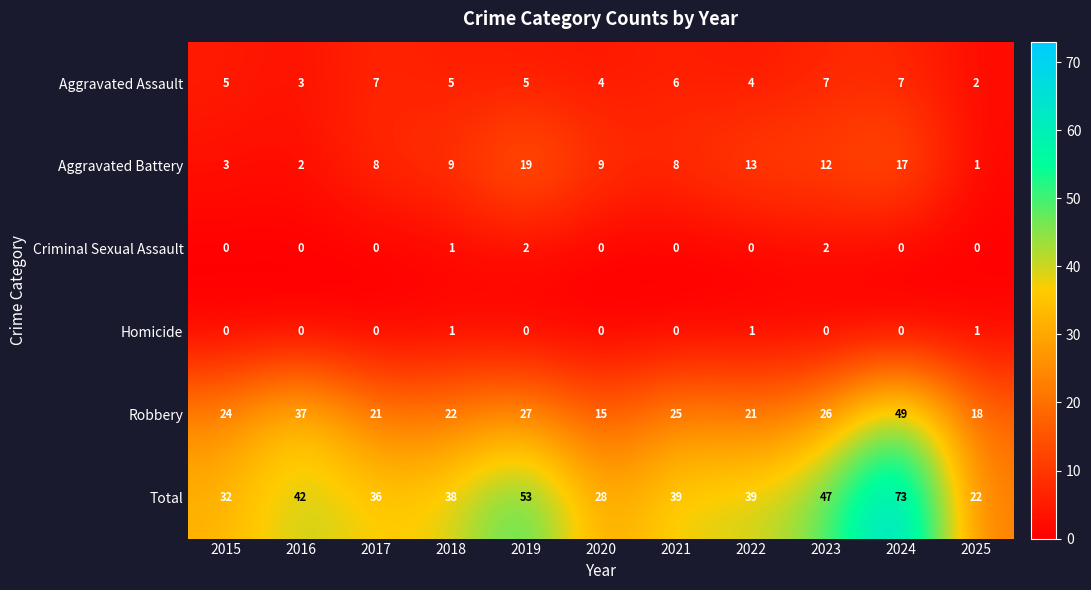

What is the total value across all series at 2025?

44